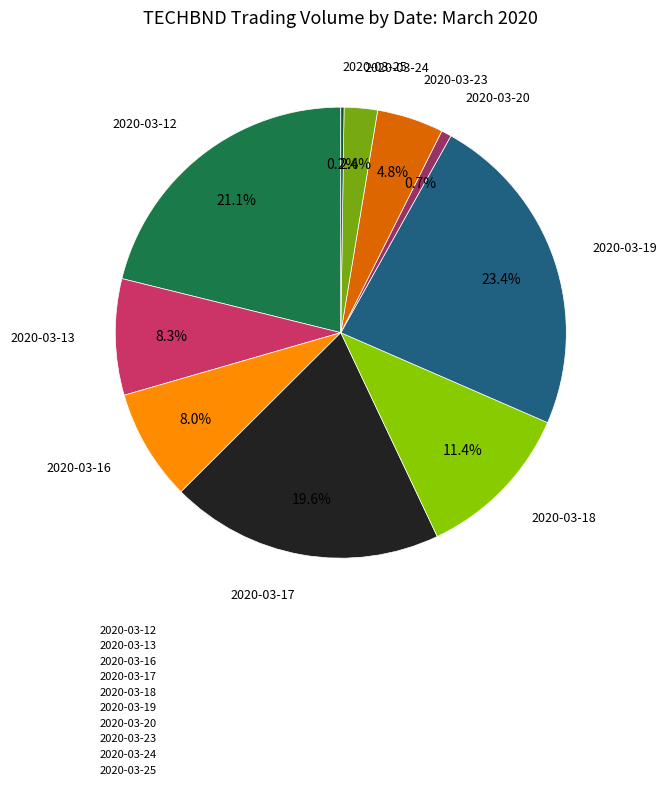

Approximately how many times larger is the value at 2020-03-24 compared to 2020-03-23?

0.5